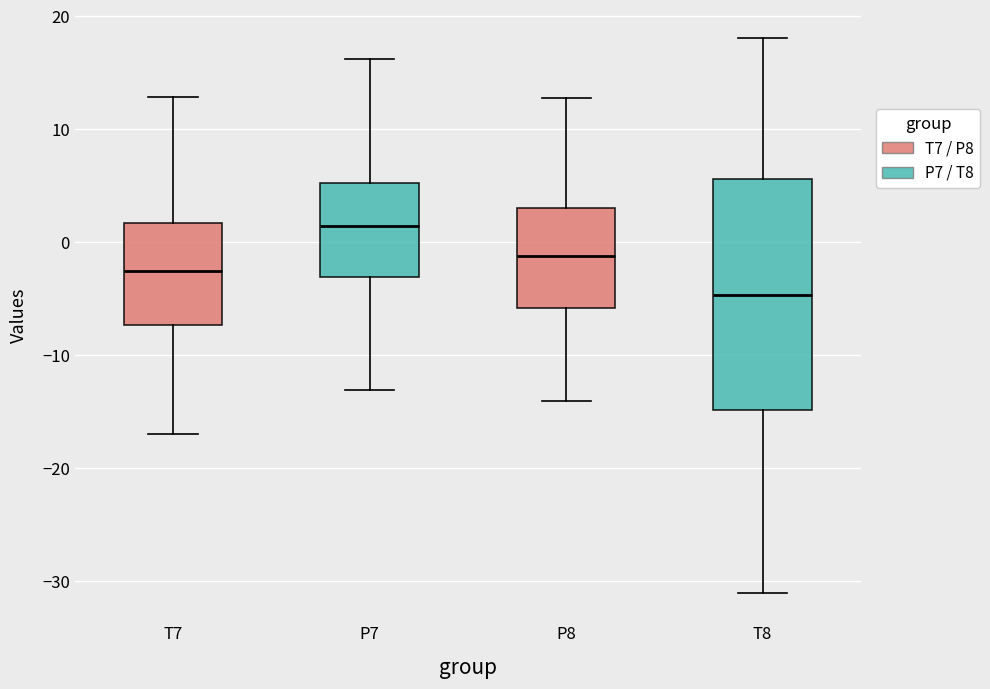

Reading left to right, read every box against the y-axis: the position of its median line, the range the box covers, and the ends of its whiskers. The values are not printed on the chart, so give them approximately, as read against the axis.

T7: median -3, box -7 to 2, whiskers -17 to 13
P7: median 1, box -3 to 5, whiskers -13 to 16
P8: median -1, box -6 to 3, whiskers -14 to 13
T8: median -5, box -15 to 6, whiskers -31 to 18